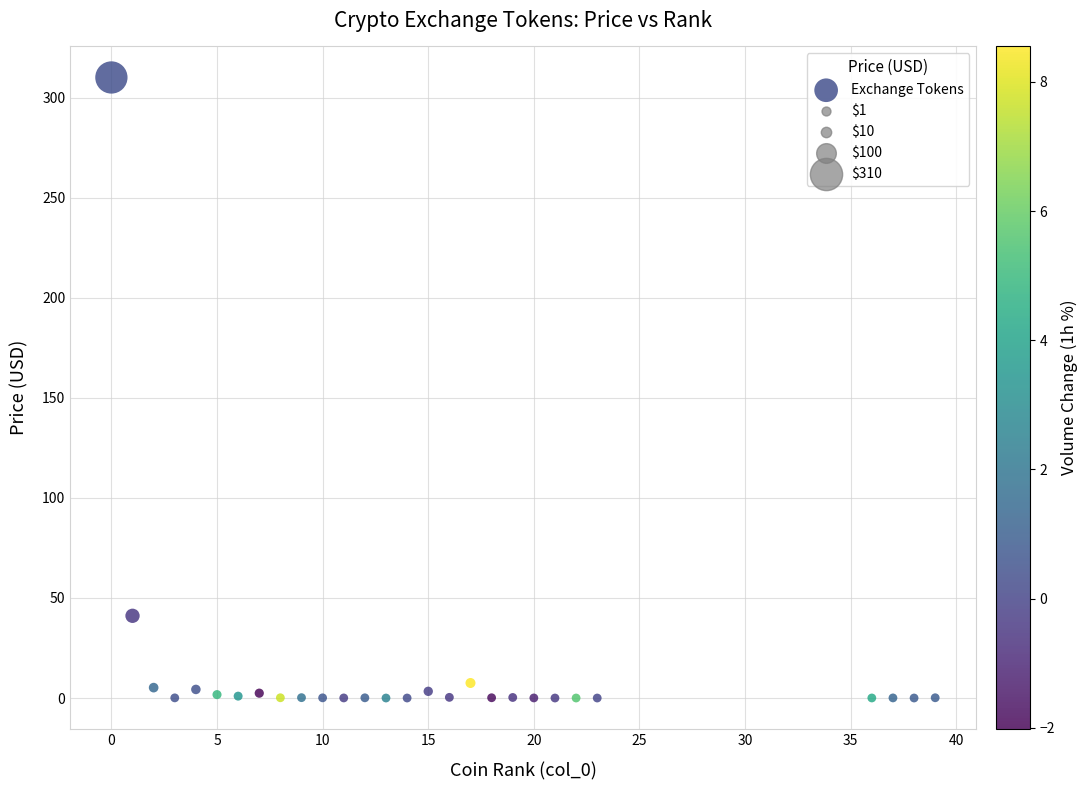

What Y value in the scatter plot is closest to 155?

41.1